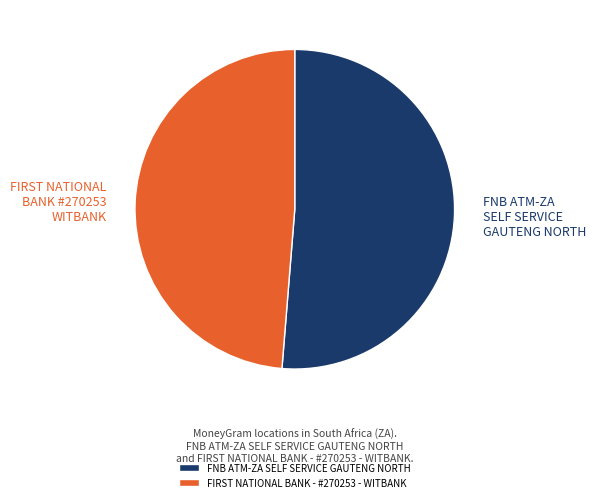

Which category has the biggest portion of the pie?

FNB ATM-ZA SELF SERVICE GAUTENG NORTH